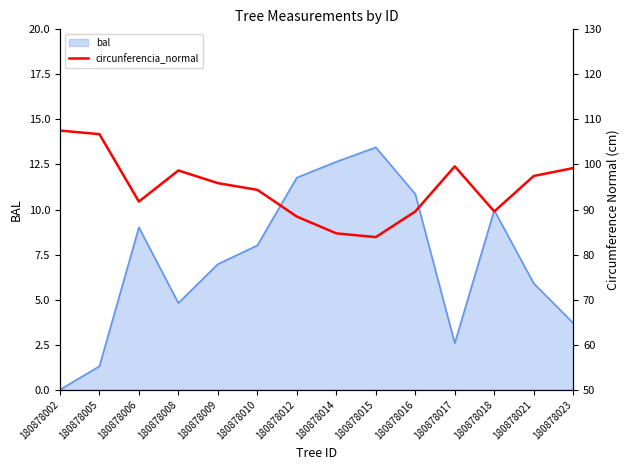

Which label corresponds to the largest value in the chart?

180878002